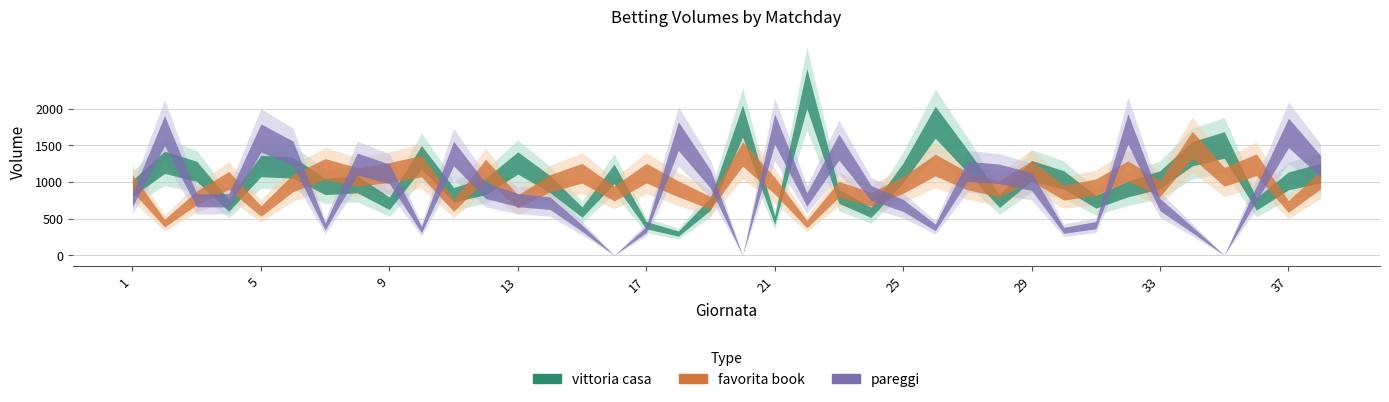

Is this an area chart (filled region under the line)?

No